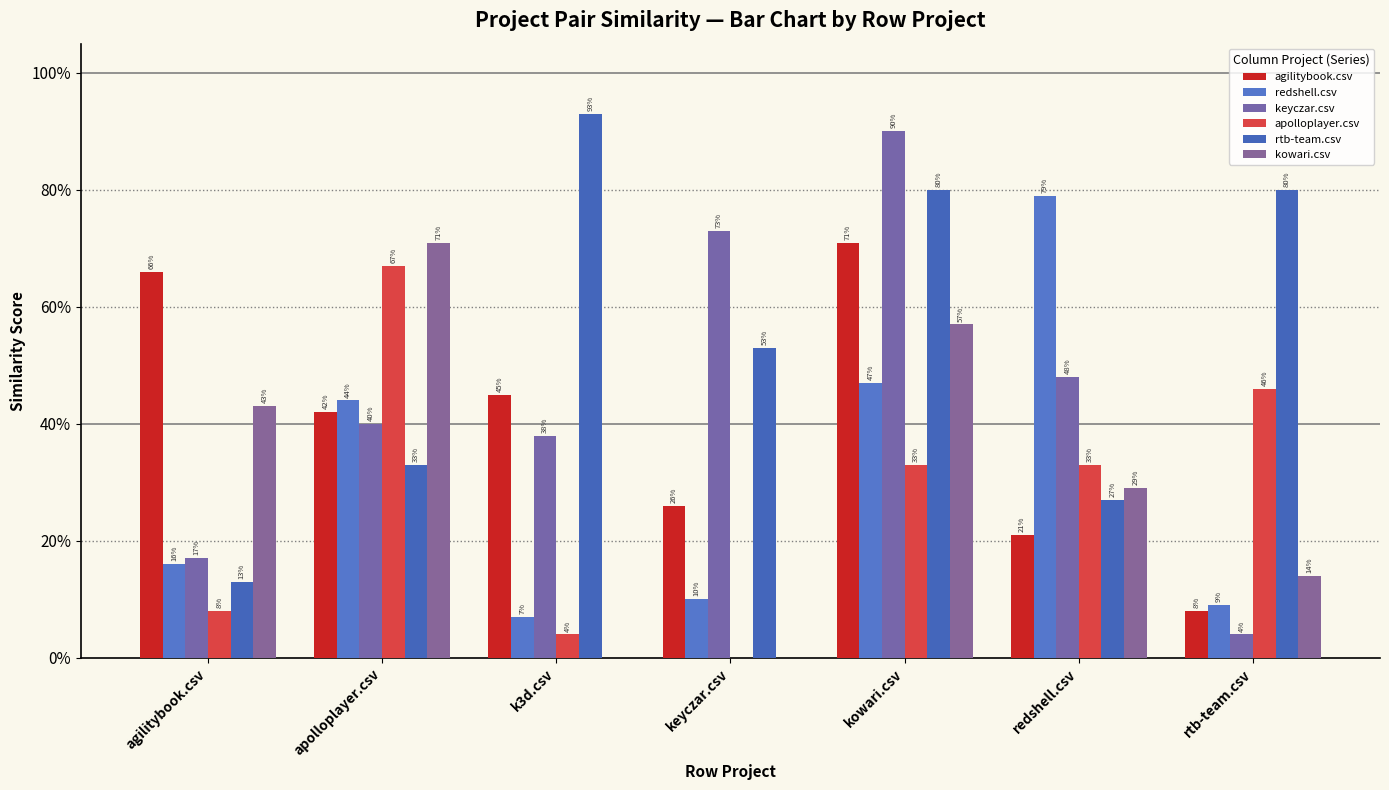

Are the bars horizontal?

No